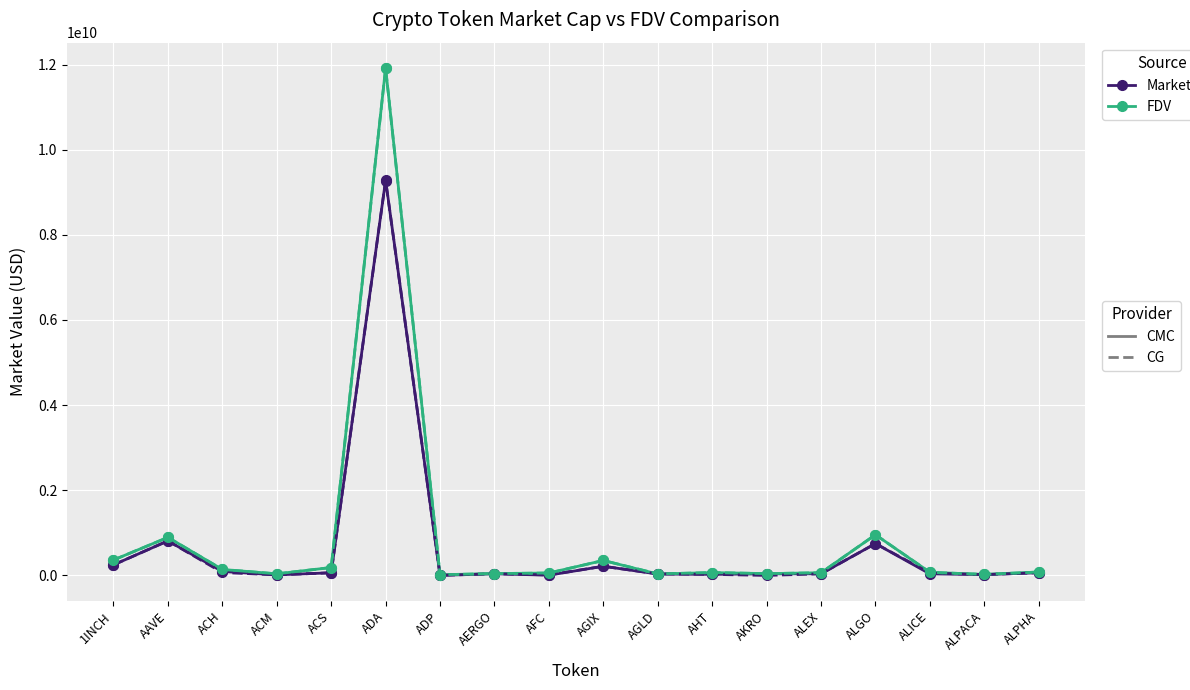

Is this an area chart (filled region under the line)?

No